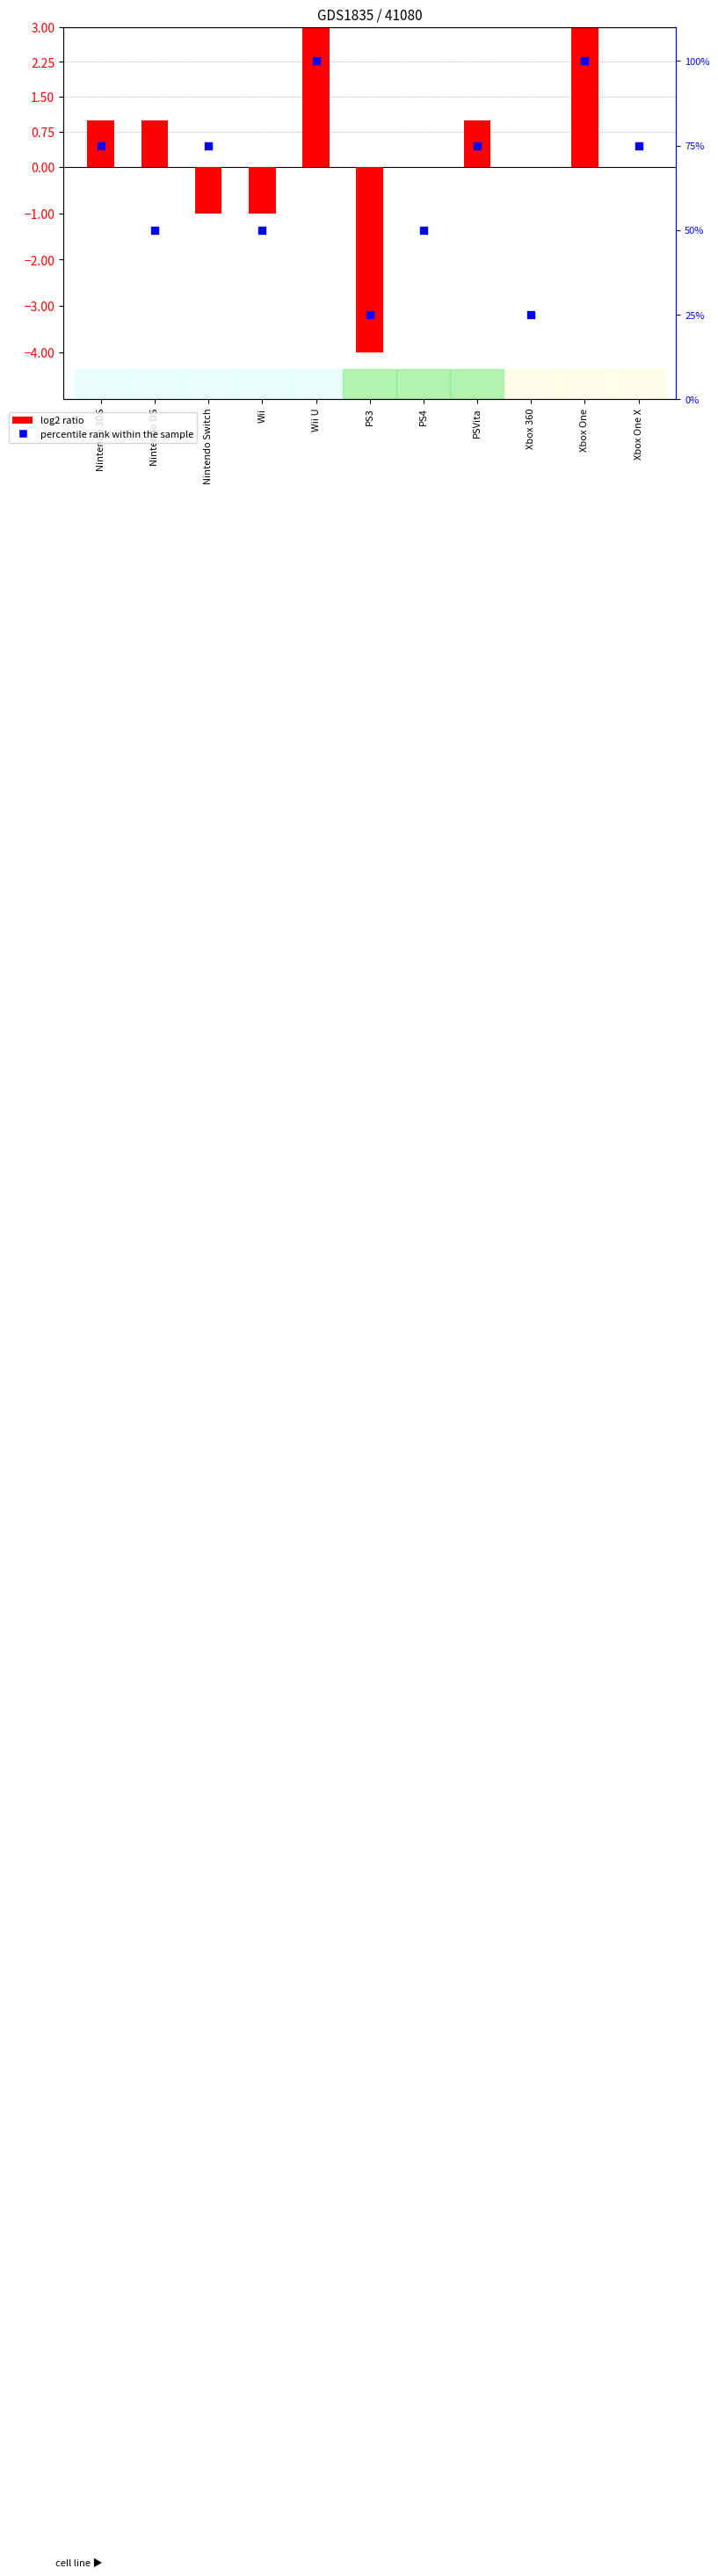

Which series contains the lowest Y value?

log2 ratio